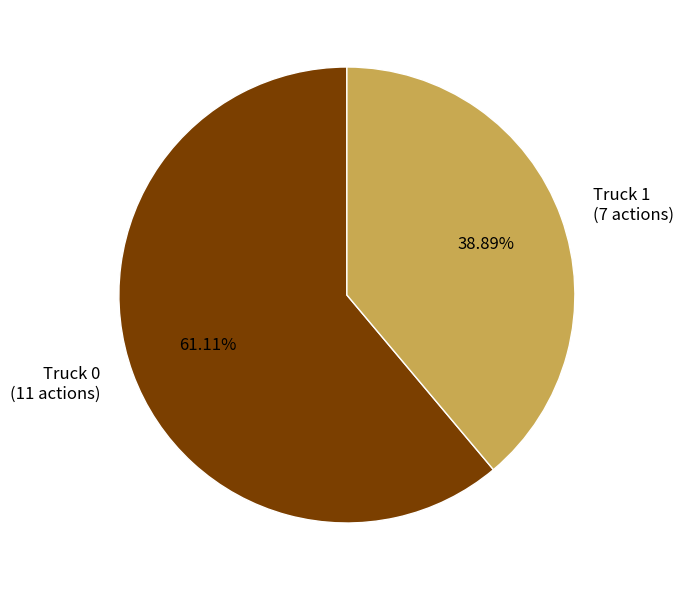

To the nearest percent, what is the difference between the largest and smallest slice percentages?

22%